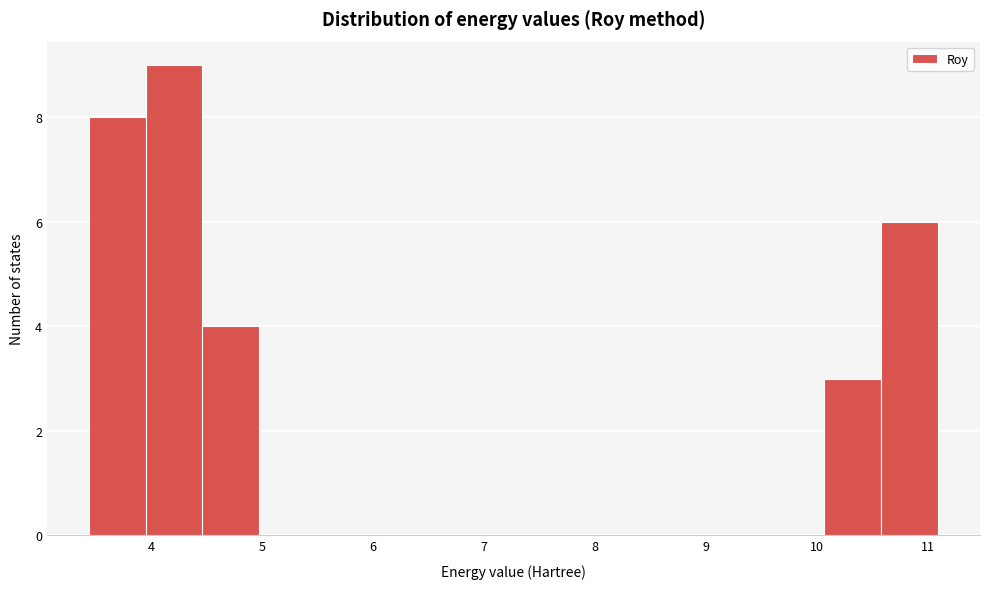

Reading left to right, transcribe this chart: for each bar, give the range it covers on the x-axis and its height. Neither the bar edges nor the heights are printed on the chart, so give them approximately, as read against the axes.

3.4 to 3.9: 8
3.9 to 4.5: 9
4.5 to 5.0: 4
5.0 to 5.5: 0
5.5 to 6.0: 0
6.0 to 6.5: 0
6.5 to 7.0: 0
7.0 to 7.5: 0
7.5 to 8.0: 0
8.0 to 8.5: 0
8.5 to 9.1: 0
9.1 to 9.6: 0
9.6 to 10.1: 0
10.1 to 10.6: 3
10.6 to 11.1: 6